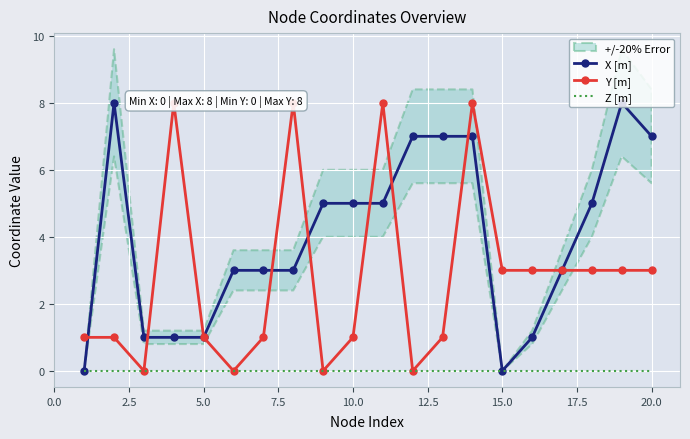

Reading right to left, transcribe all the data shown in this chart.

X [m]: 7	8	5	3	1	0	7	7	7	5	5	5	3	3	3	1	1	1	8	0
Y [m]: 3	3	3	3	3	3	8	1	0	8	1	0	8	1	0	1	8	0	1	1
Z [m]: 0	0	0	0	0	0	0	0	0	0	0	0	0	0	0	0	0	0	0	0